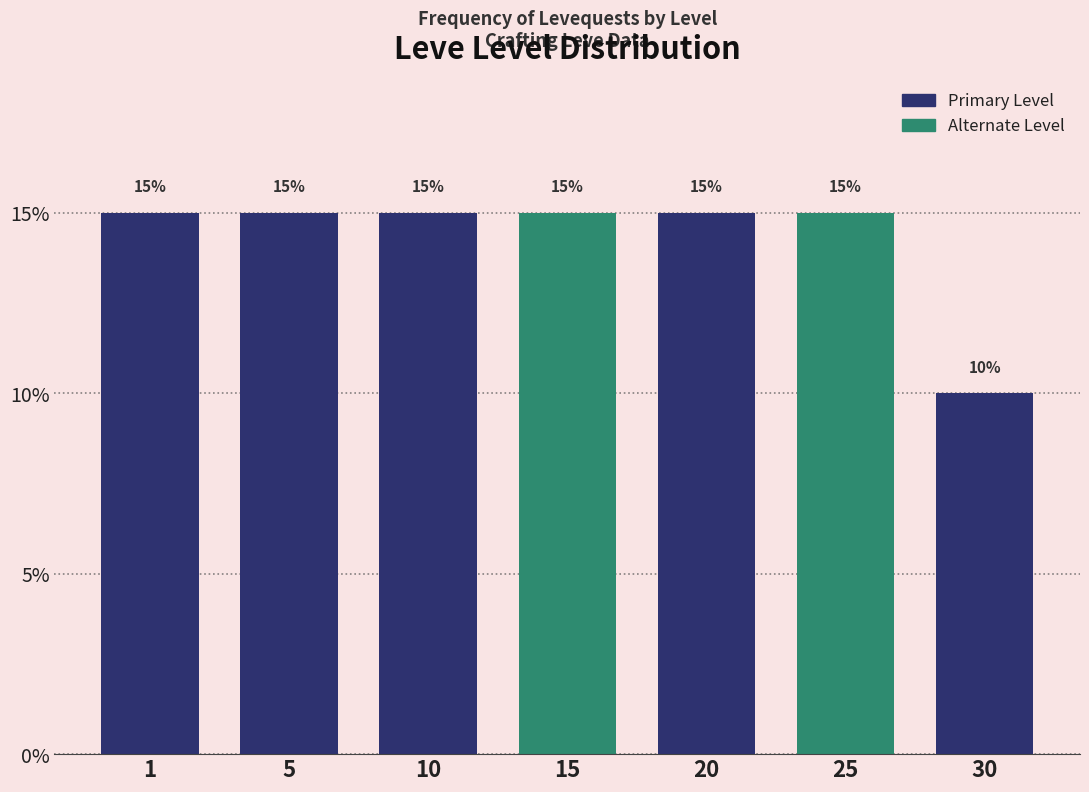

Reading left to right, list all the values displayed in this chart.

1=15	5=15	10=15	15=15	20=15	25=15	30=10